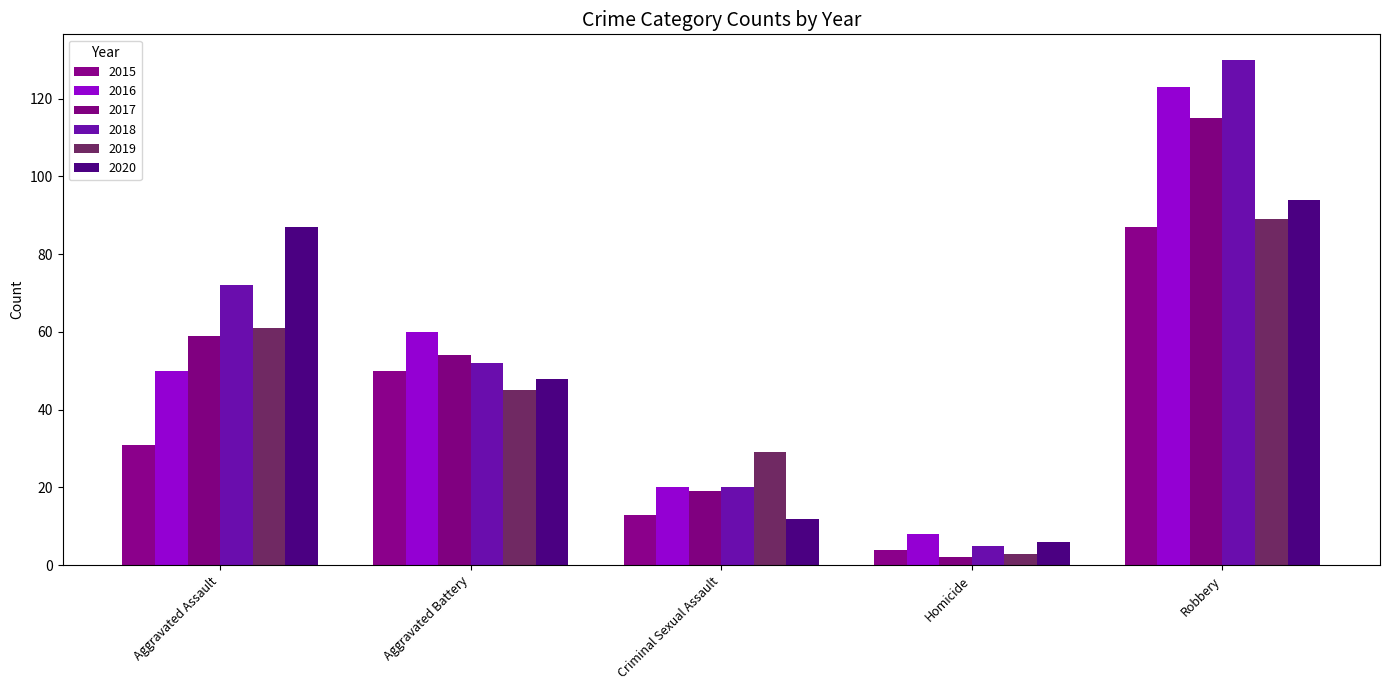

At how many categories does at least one series exceed 36?

3